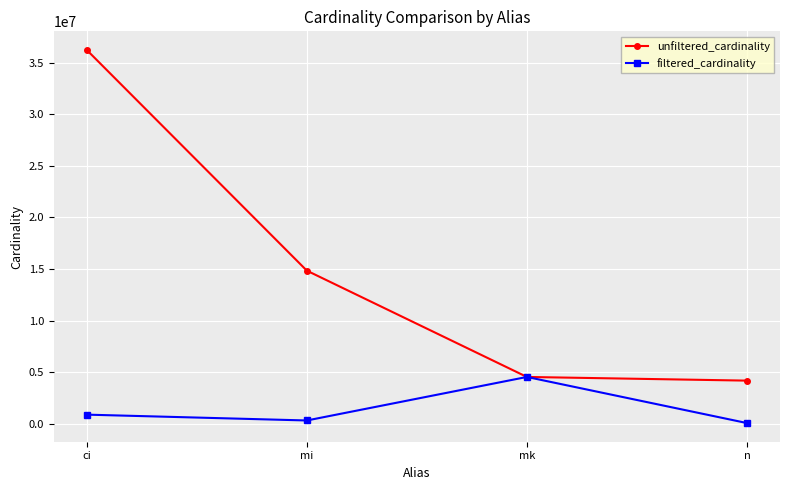

Does the chart display data point markers on the line(s)?

Yes